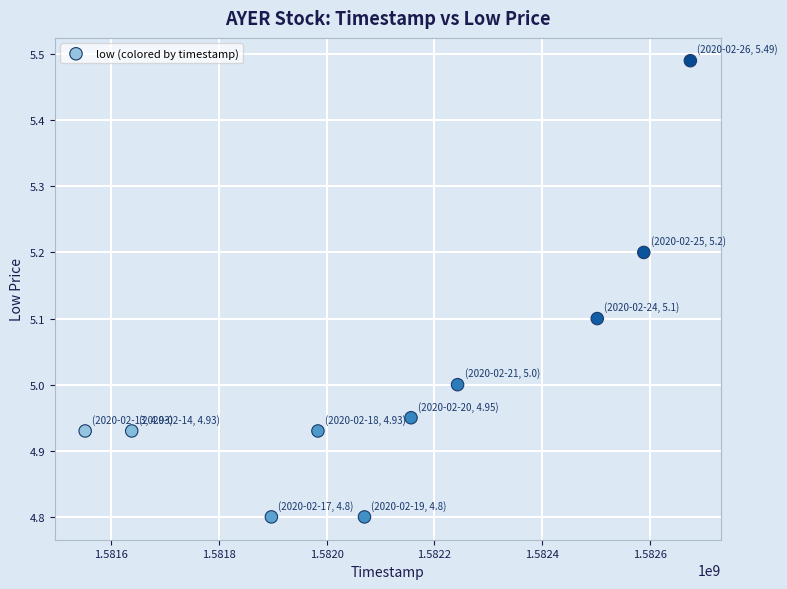

What is the range of X values (max minus min)?

1123200.0